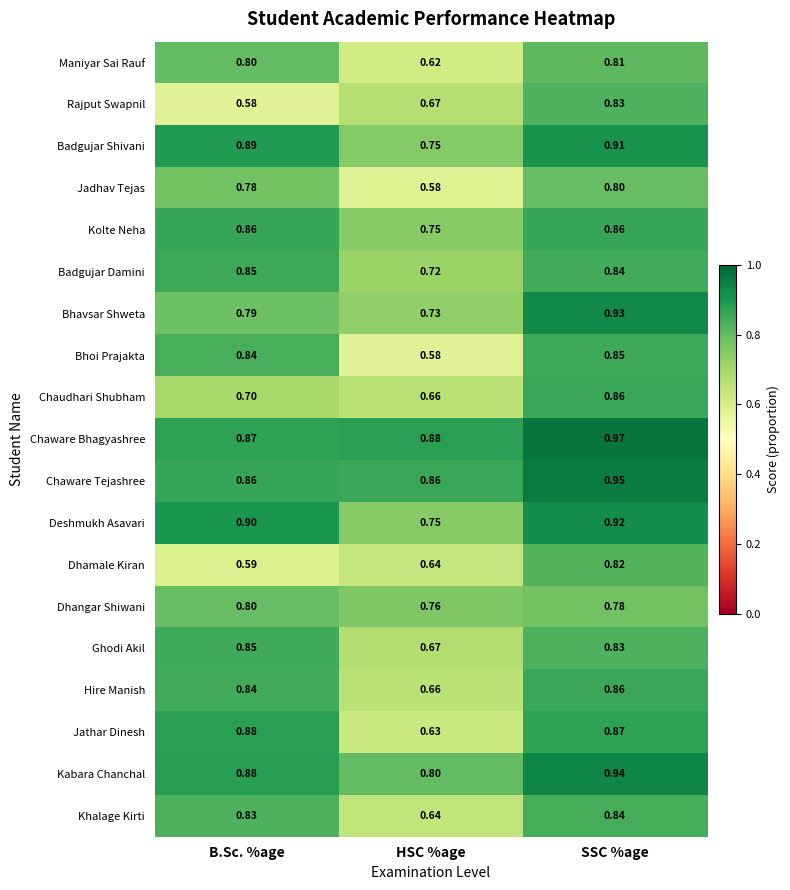

Which series has the widest spread of values?

Bhoi Prajakta